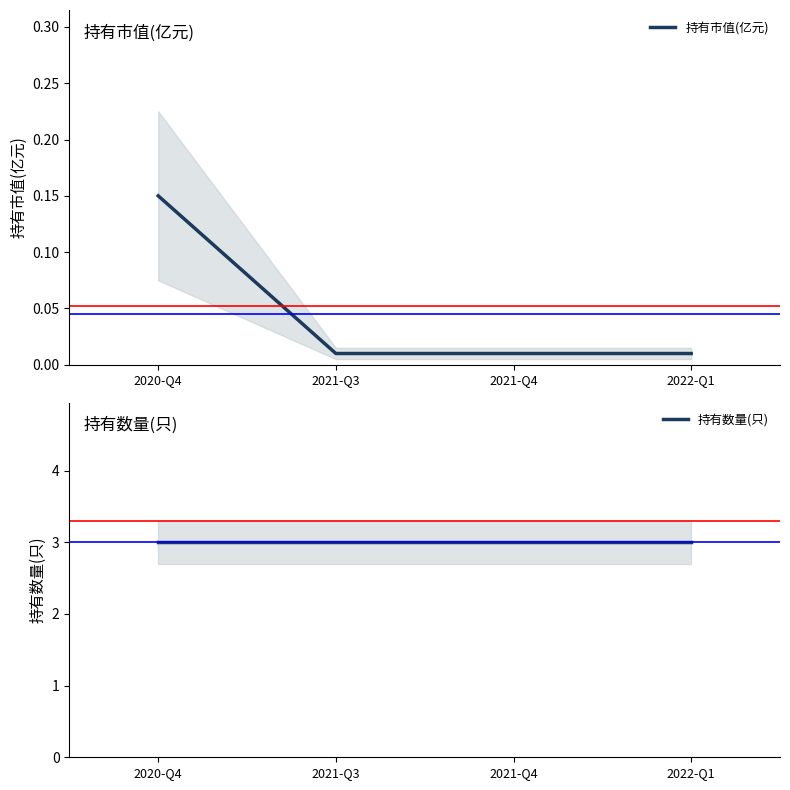

At how many categories does at least one series exceed 2?

4